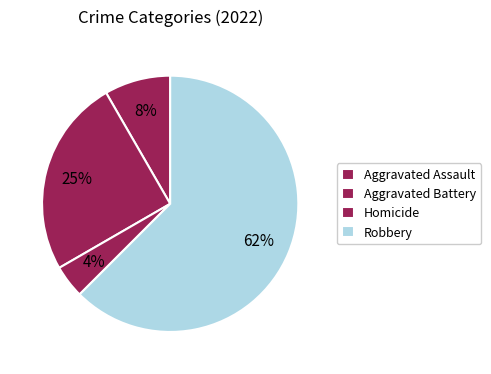

Which slice is the largest?

Robbery